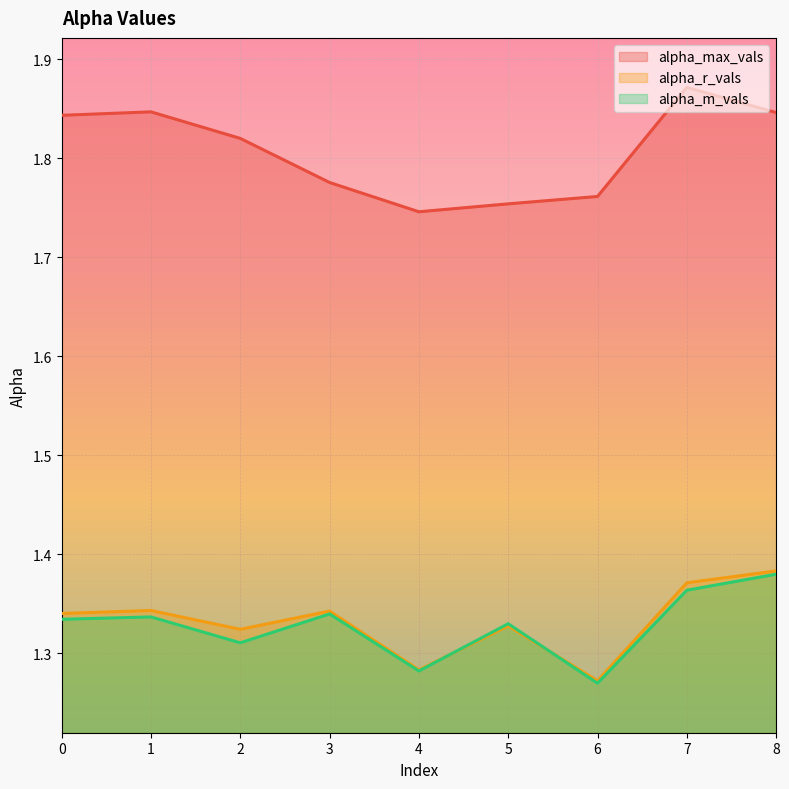

What is the approximate value of alpha_max_vals at 7?

1.9